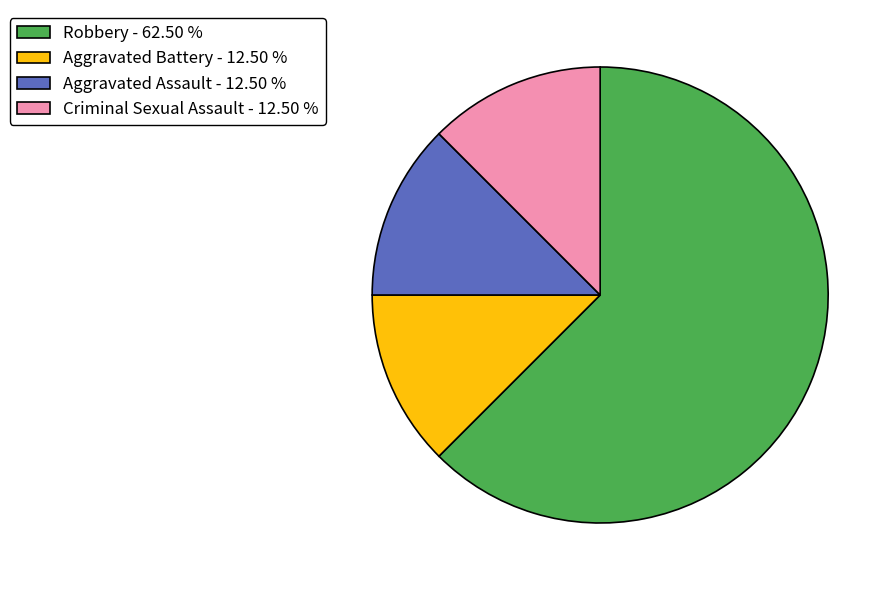

Which has a higher value, Robbery or Aggravated Battery?

Robbery